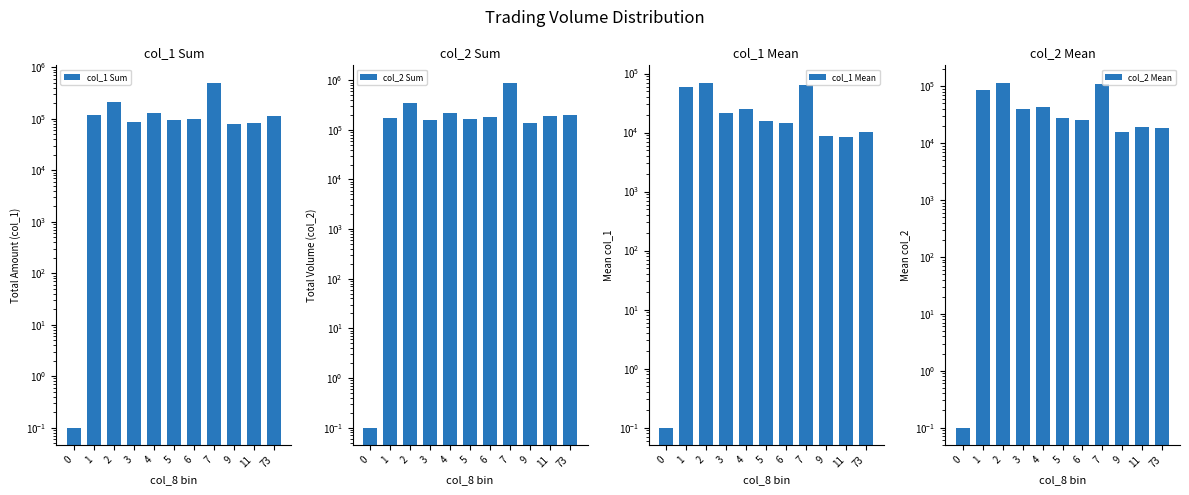

Where is col_2 Sum nearest to the value 448525?

2